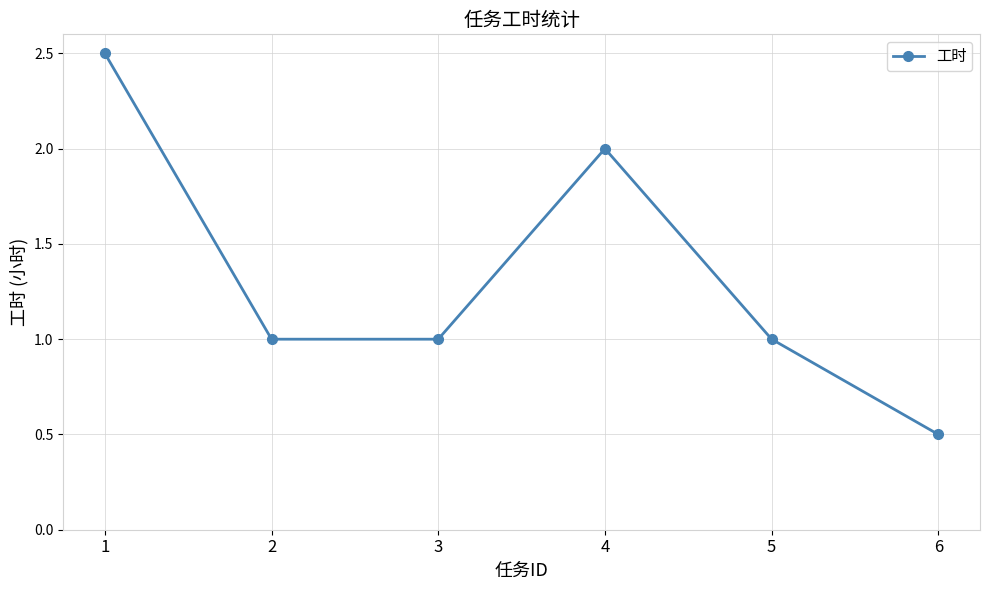

Which label corresponds to the smallest value in the chart?

6